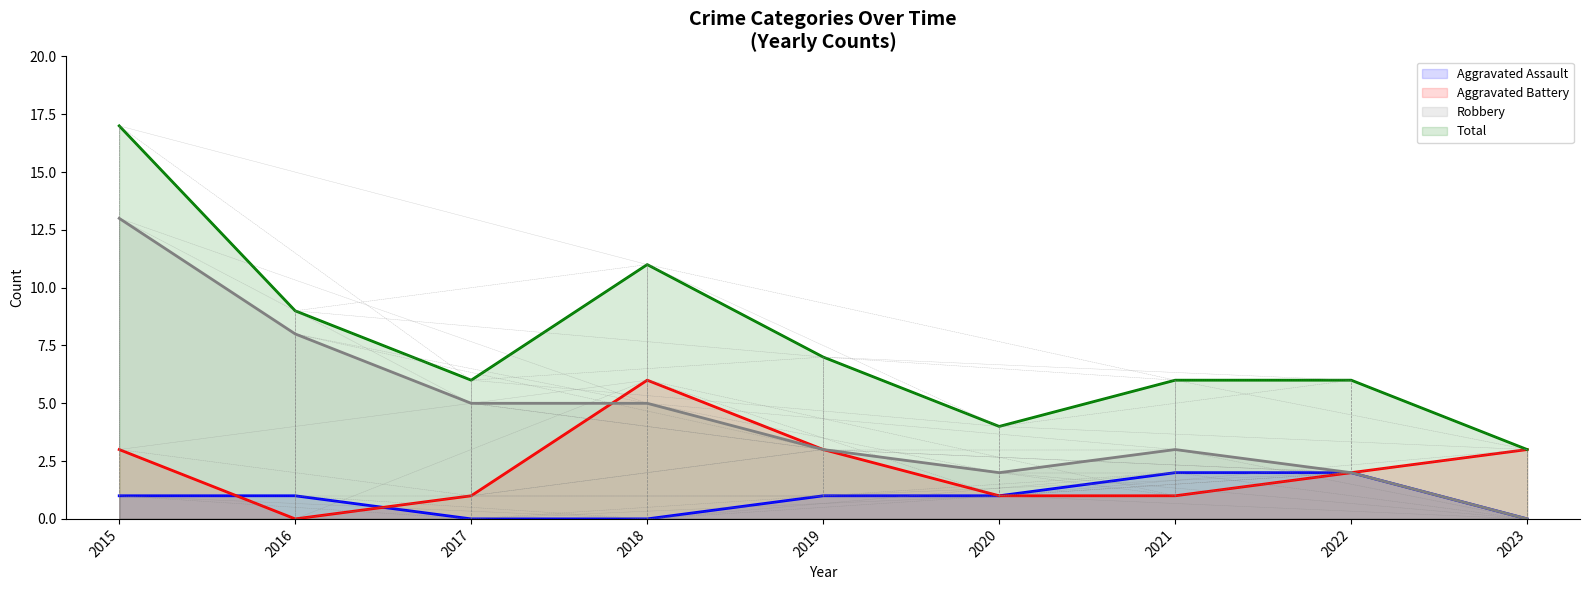

At 2022, list the series in order from largest to smallest.

Total, Aggravated Assault, Aggravated Battery, Robbery